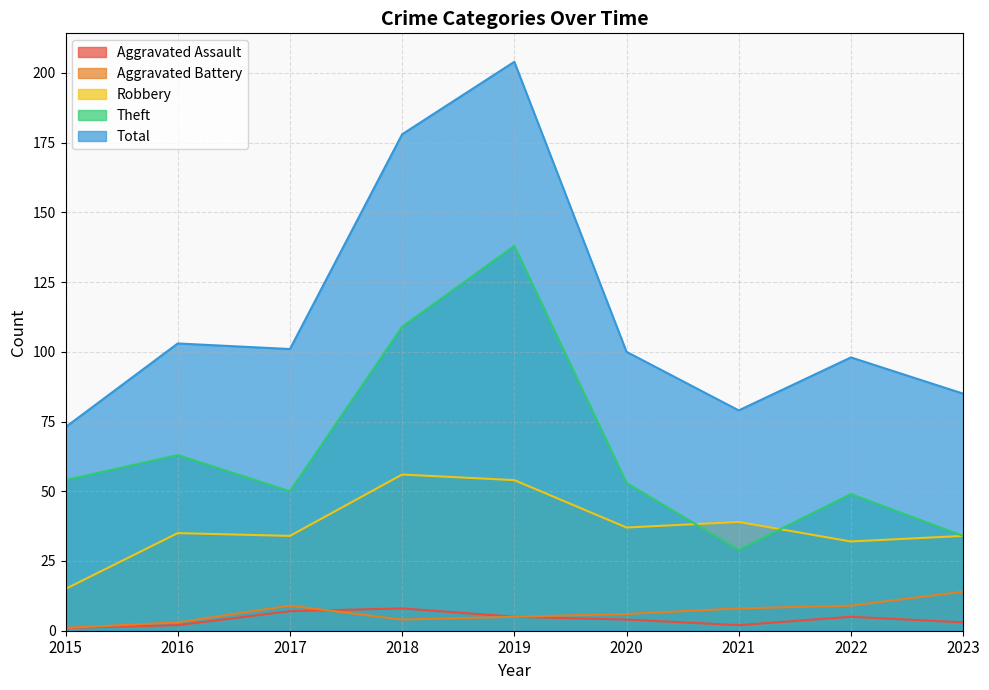

What is the sum of the Theft values at 2016 and 2017?

113